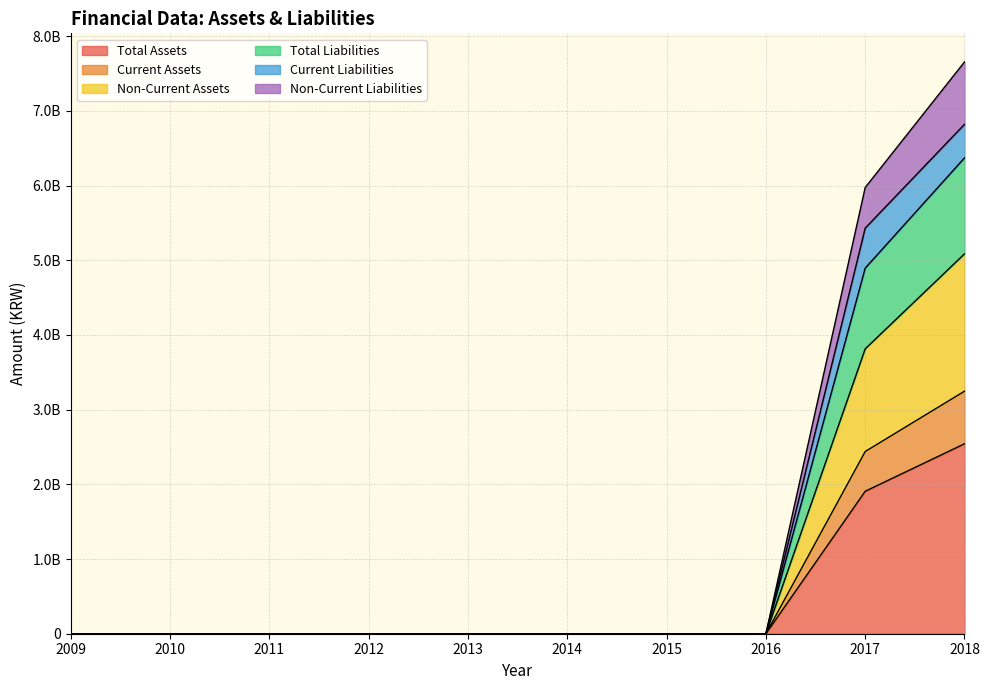

Does the chart have visible grid lines?

Yes